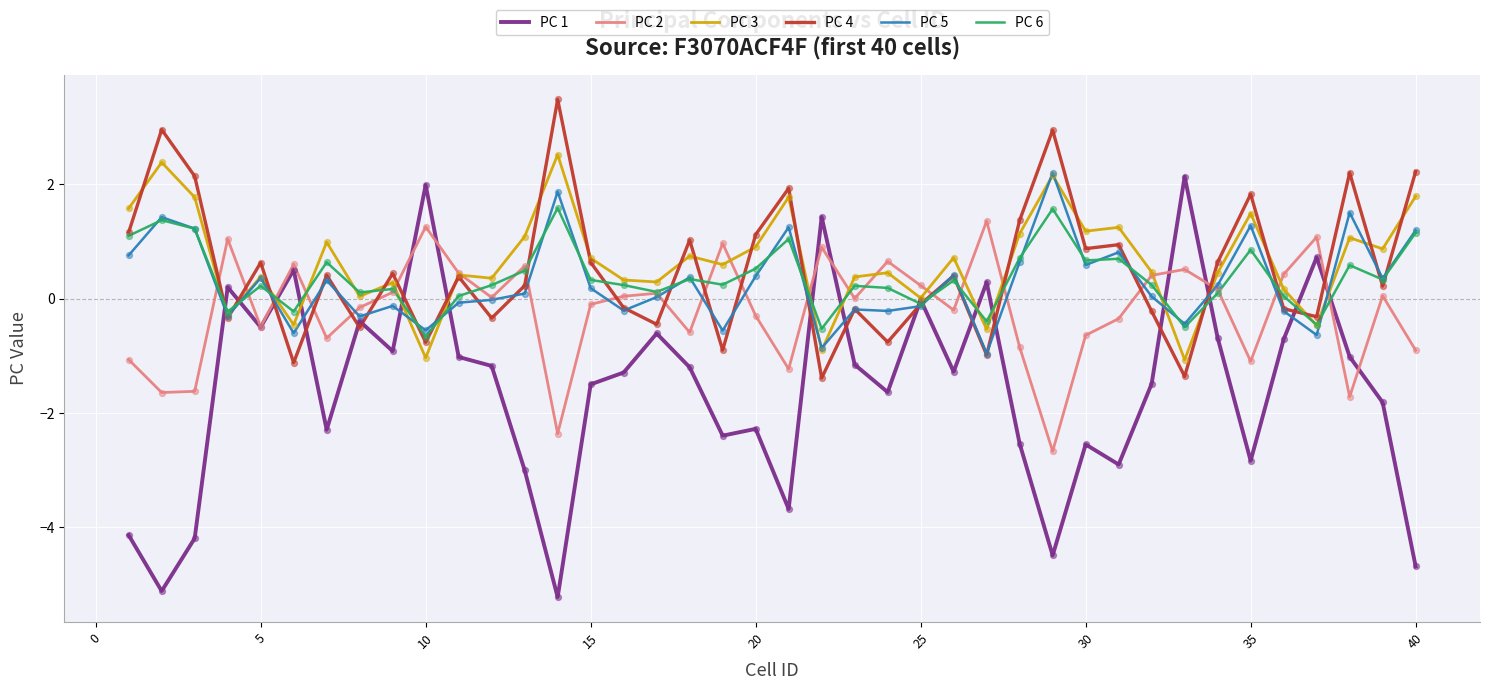

What is the minimum value for PC 1?

-5.2